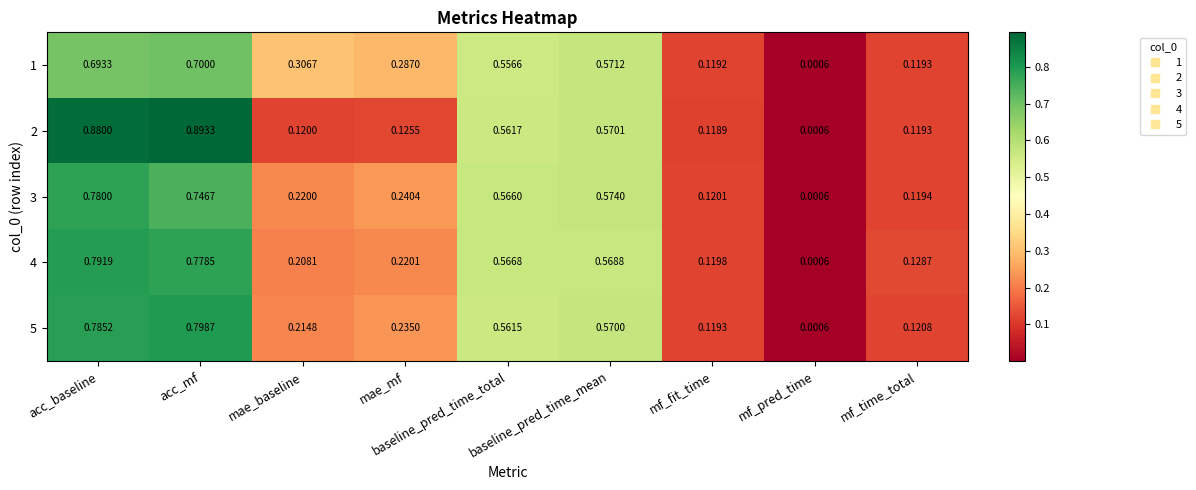

Between acc_baseline and mf_pred_time, which series saw the biggest shift?

2